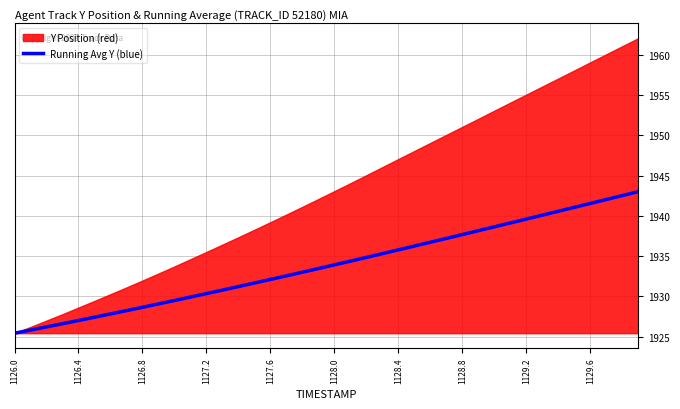

What is the maximum value for Running Avg Y (blue)?

1943.0